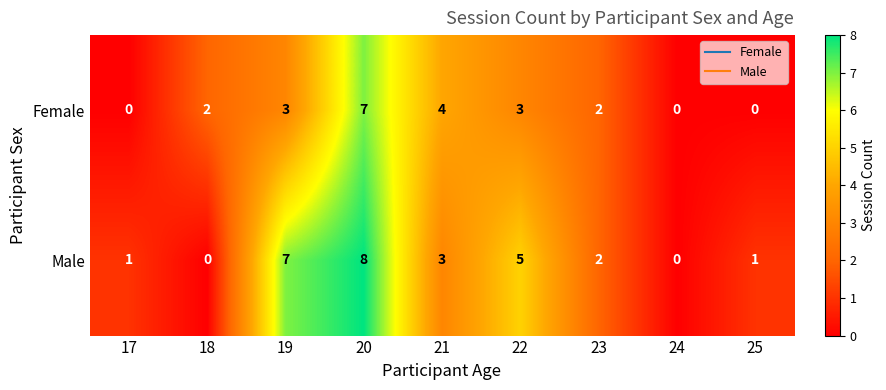

Between 24 and 25, which series saw the biggest shift?

Male